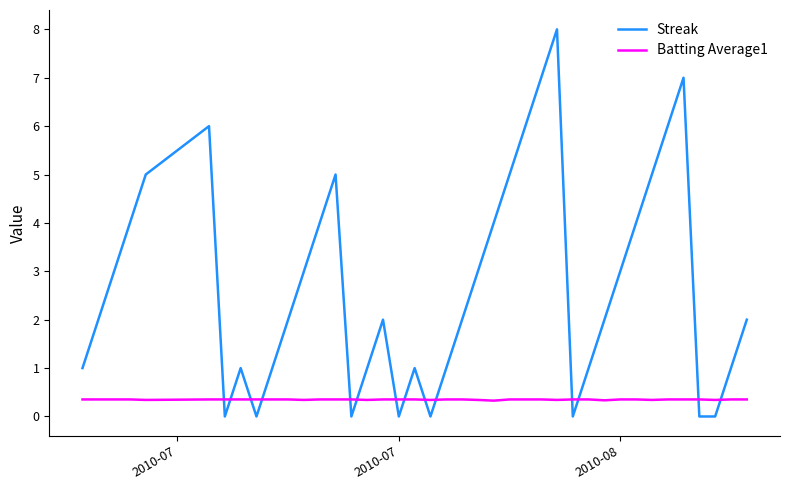

True or false: Batting Average1 and Streak intersect in this chart.

True